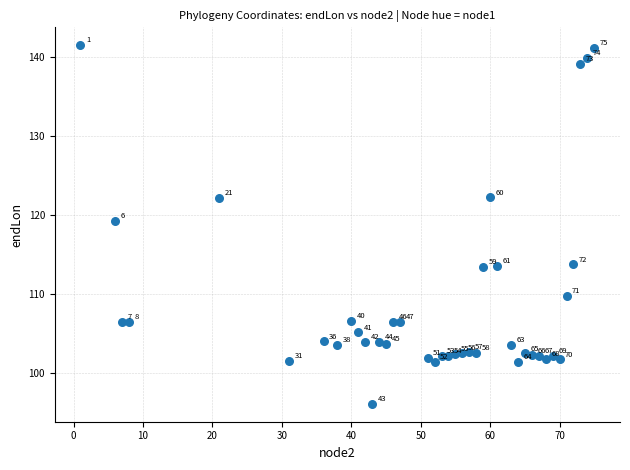

What is the range of X values (max minus min)?

74.0